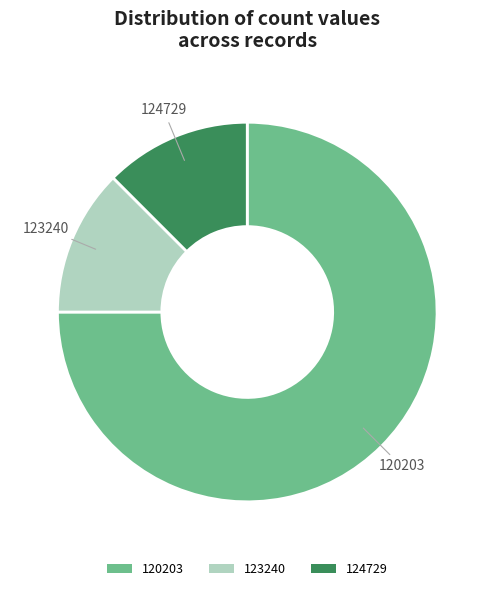

Which category has the biggest portion of the pie?

120203